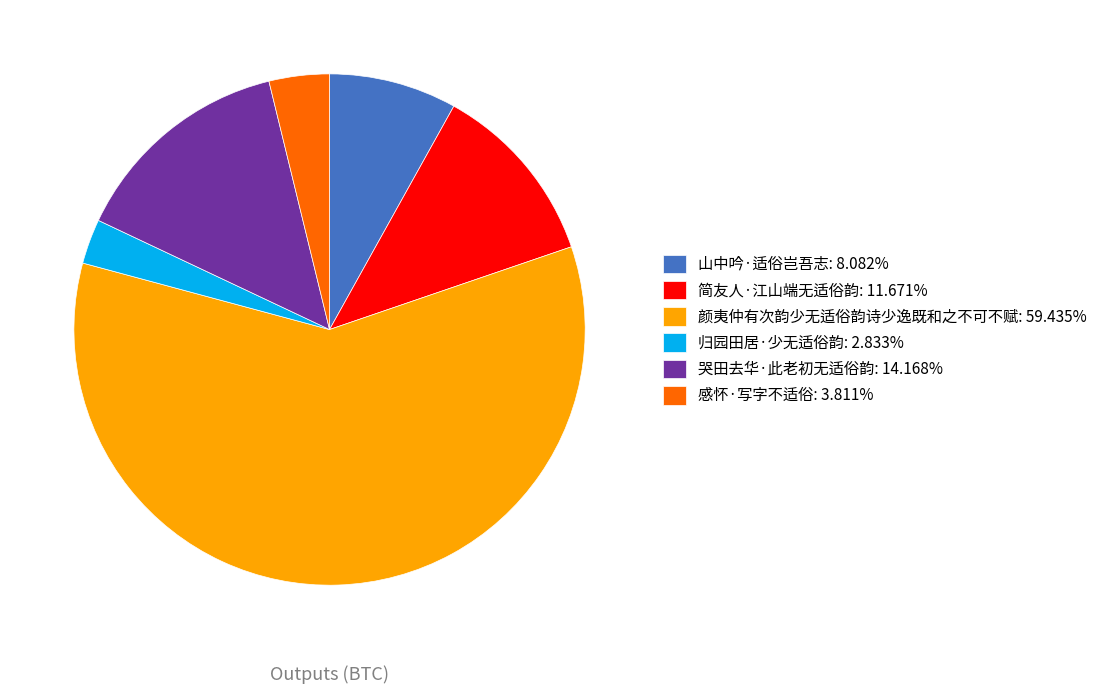

Does any single category account for the majority?

Yes